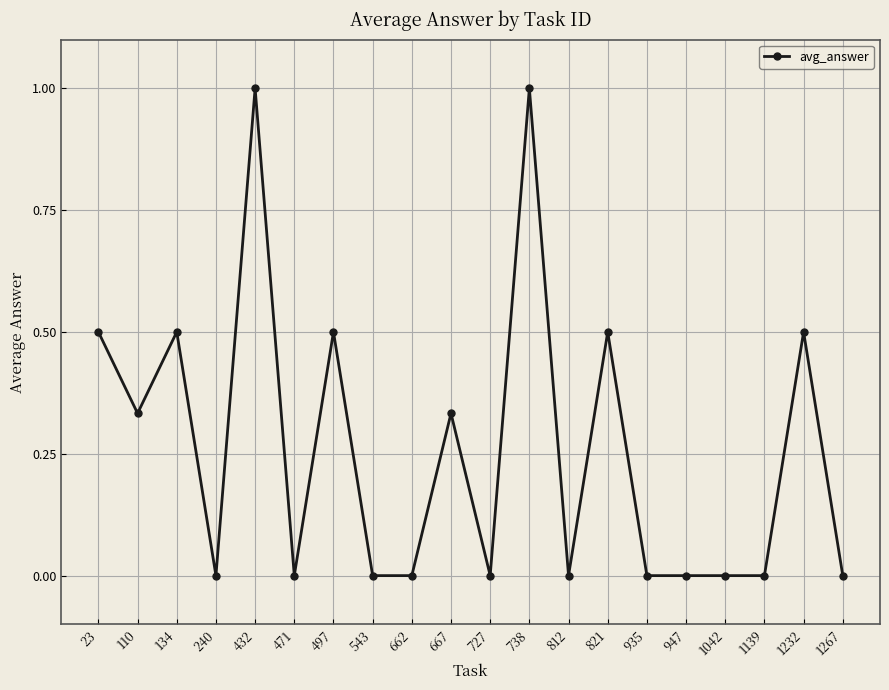

Count the values in the range 0 to 1.

20